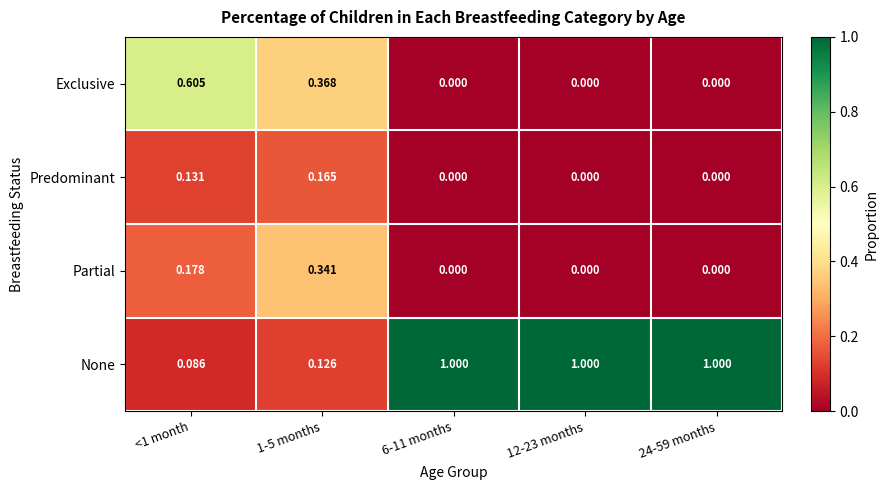

Which series has the largest total across all categories?

None